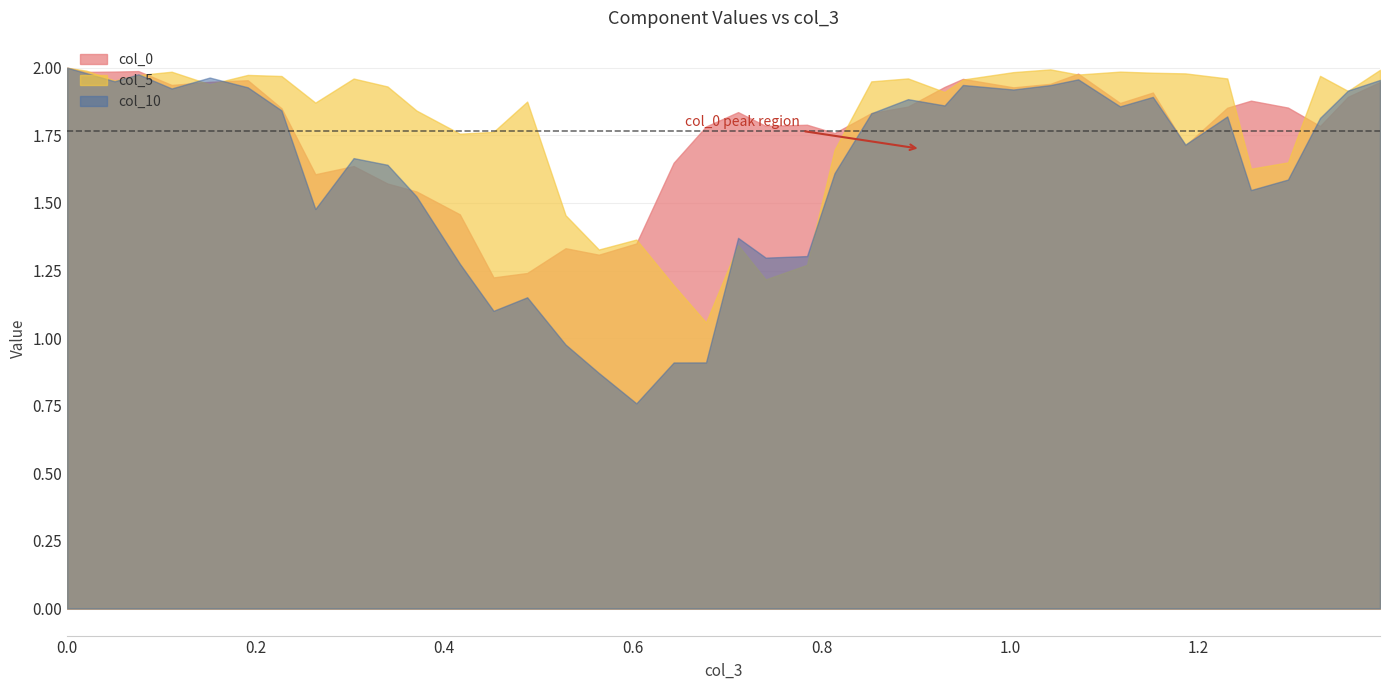

Which series changed the most between 20 and 27?

col_5